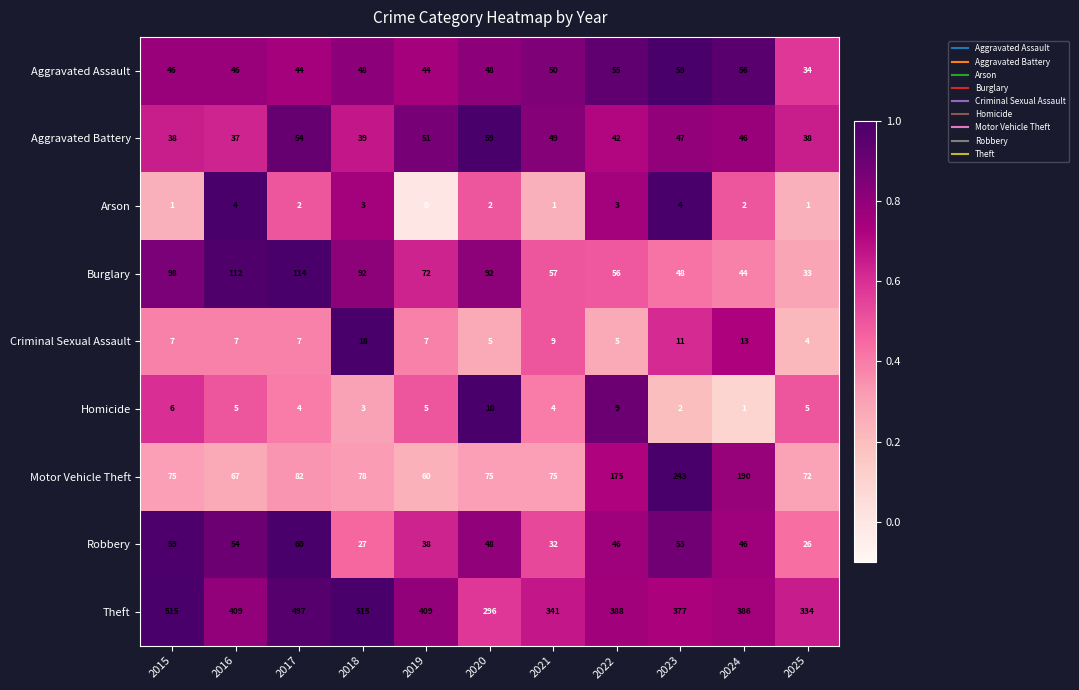

What is the total value across all series at 2022?

779